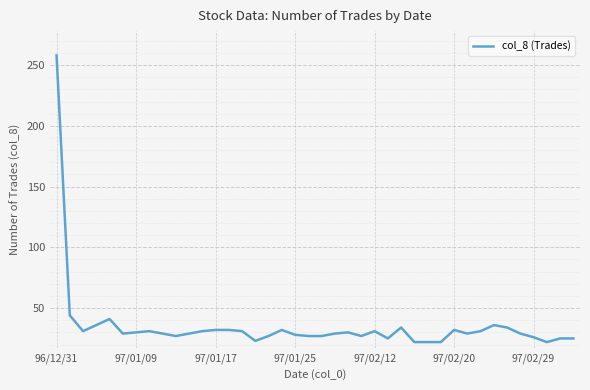

What is the difference between the maximum and minimum values?

236